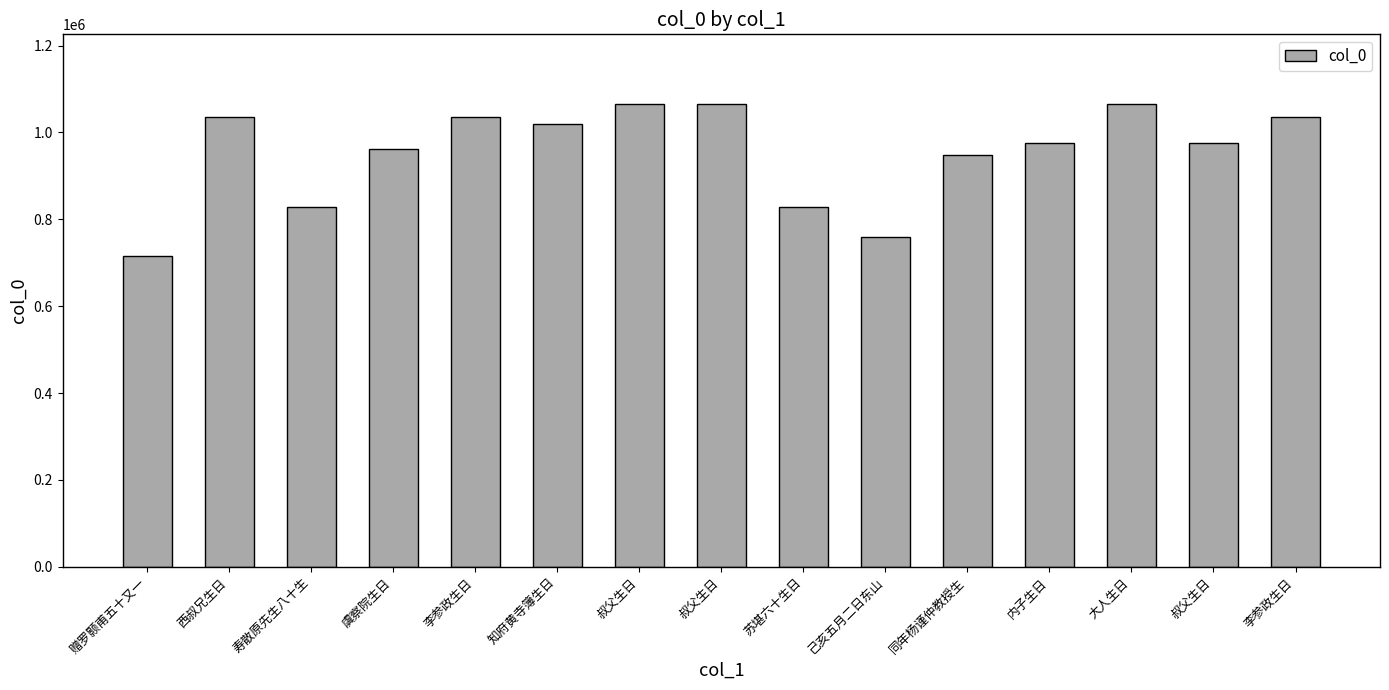

At which label does the data first exceed 975340?

西叔兄生日